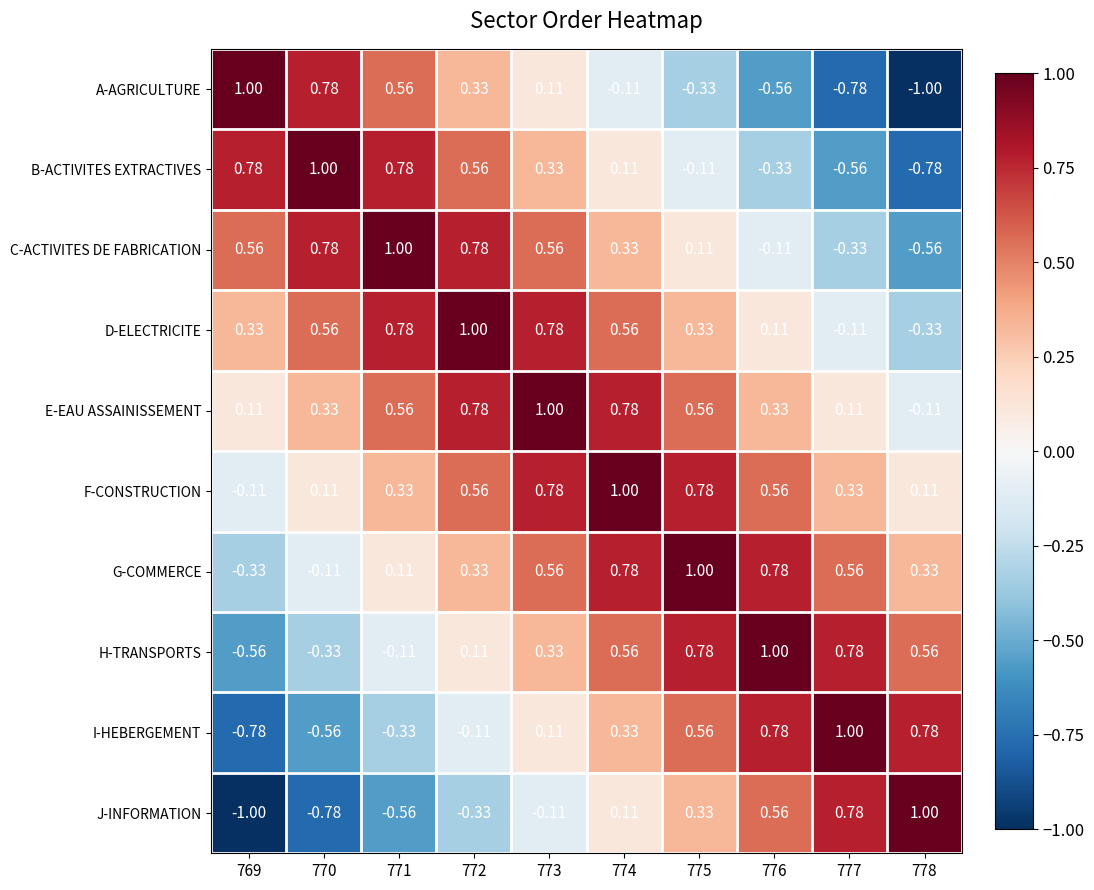

Is the value of C-ACTIVITES DE FABRICATION at 773 greater than the value of E-EAU ASSAINISSEMENT at 777?

Yes